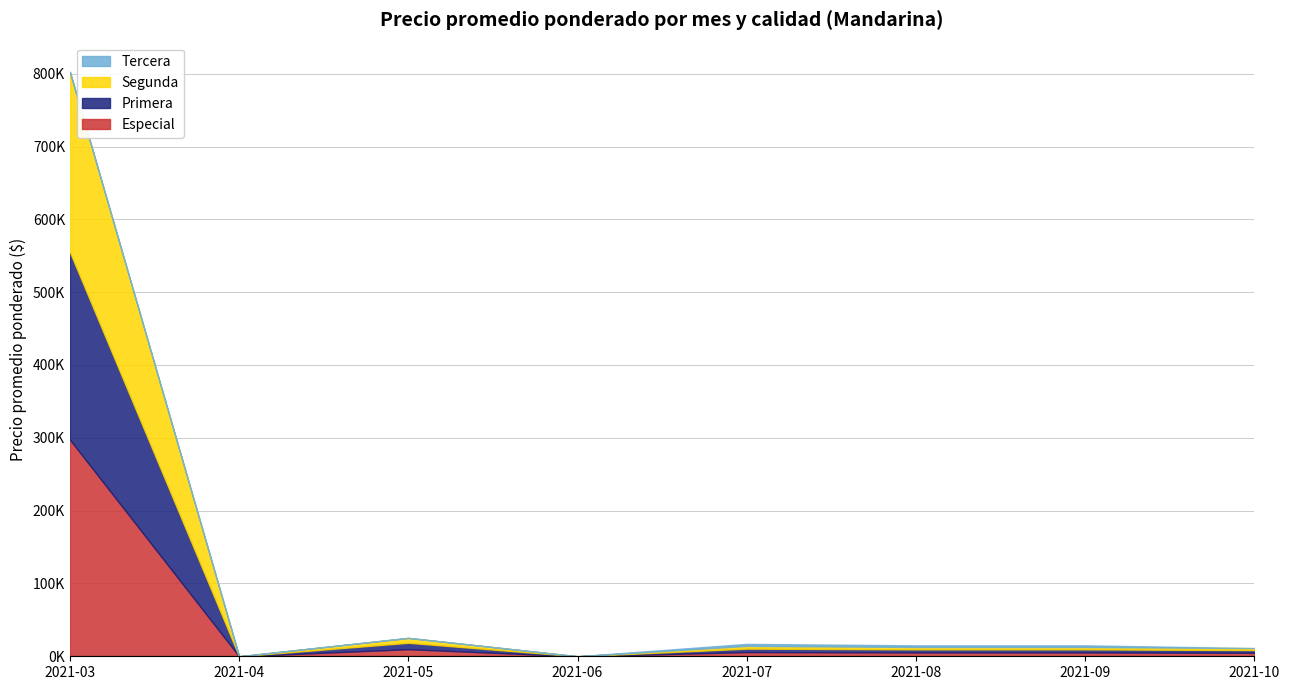

True or false: Tercera has a value of 0 at 2021-05.

True